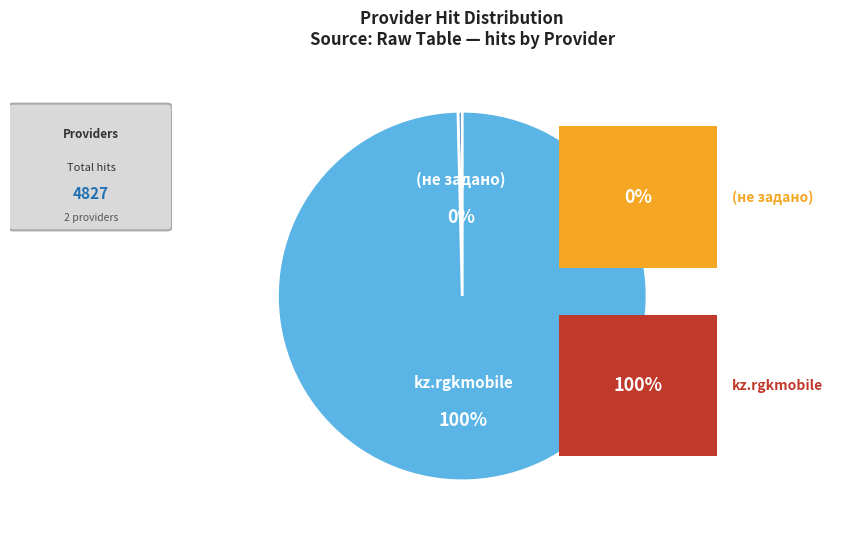

Is there any slice that represents more than half of the pie?

Yes